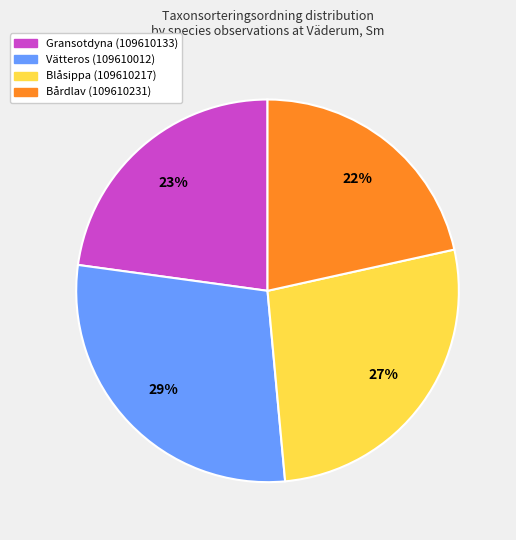

What percentage is the Vätteros (109610012) slice, to the nearest percent?

29%